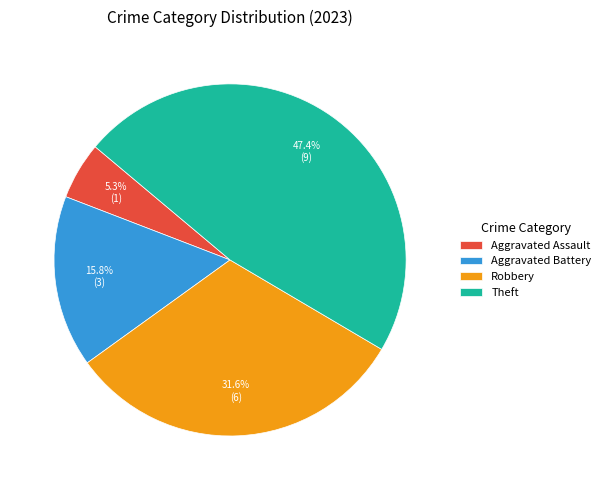

Is there any slice that represents more than half of the pie?

No